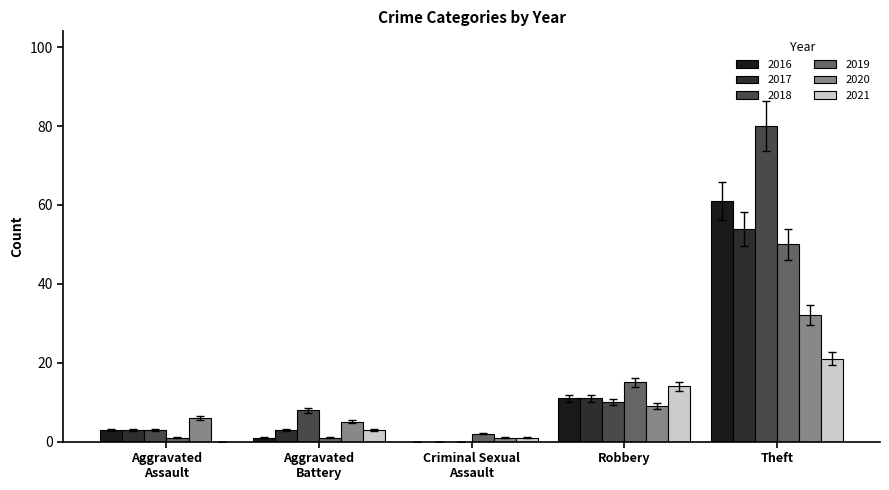

Are the bars horizontal?

No